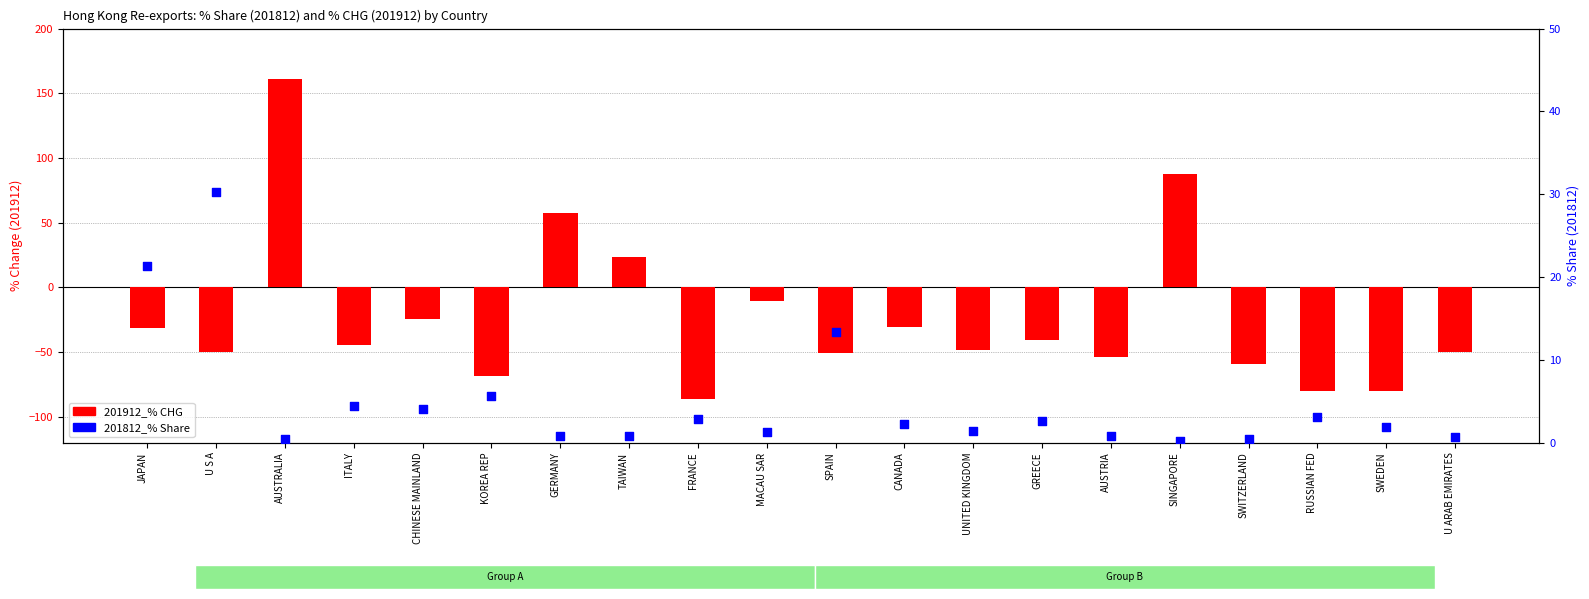

At which category is the sum across all series the highest?

AUSTRALIA